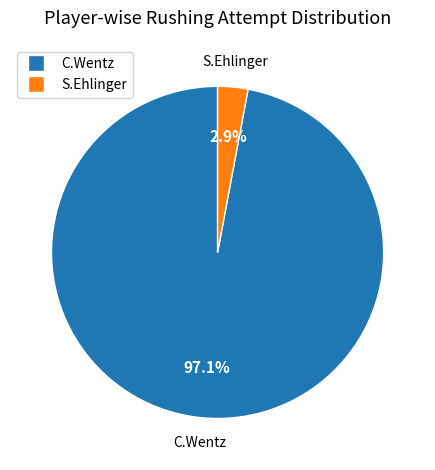

Between C.Wentz and S.Ehlinger, which is larger?

C.Wentz